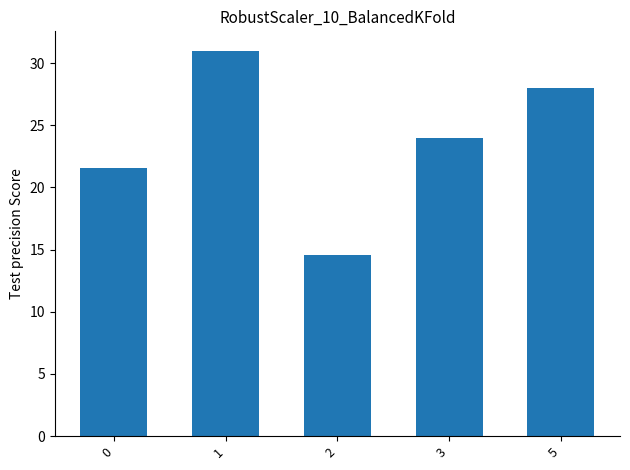

Does the chart contain stacked bars?

No